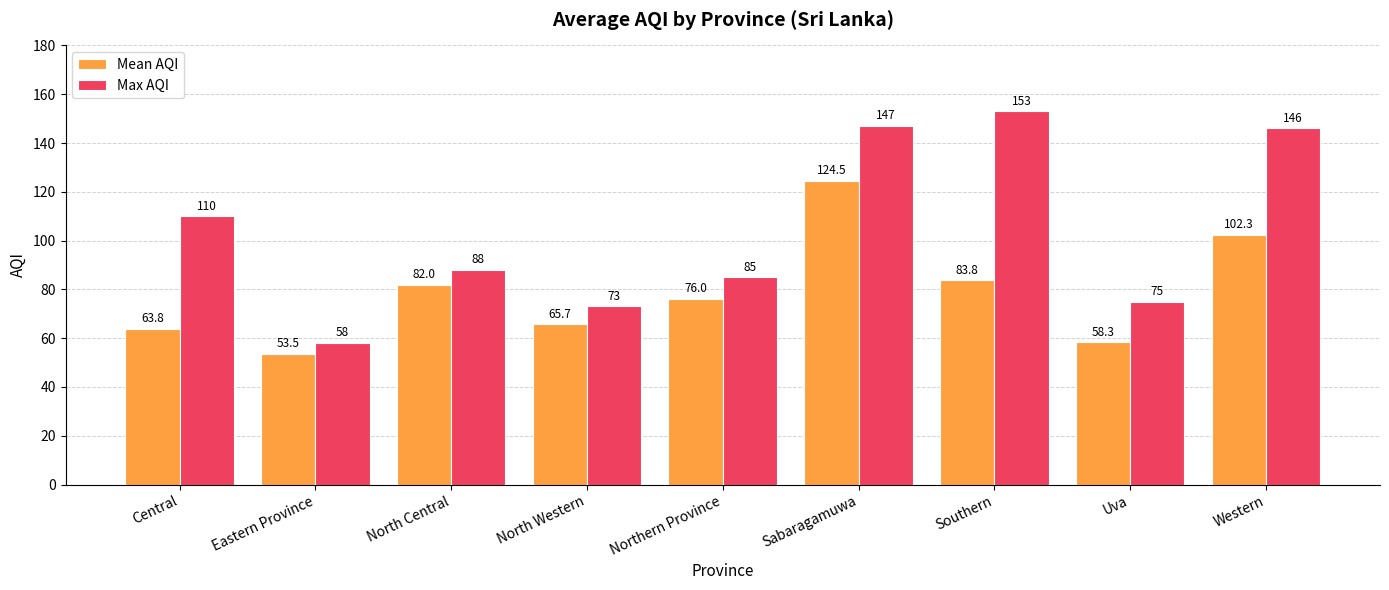

Which series changed the most between Central and Southern?

Max AQI